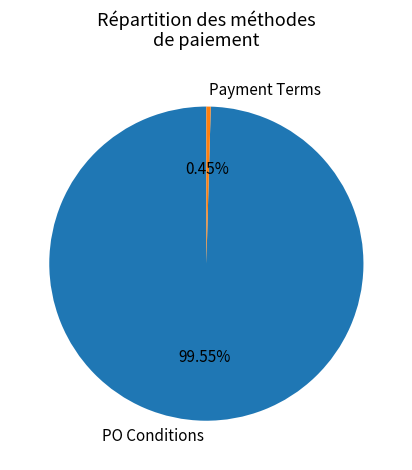

Does Payment Terms account for over 50% of the chart?

No